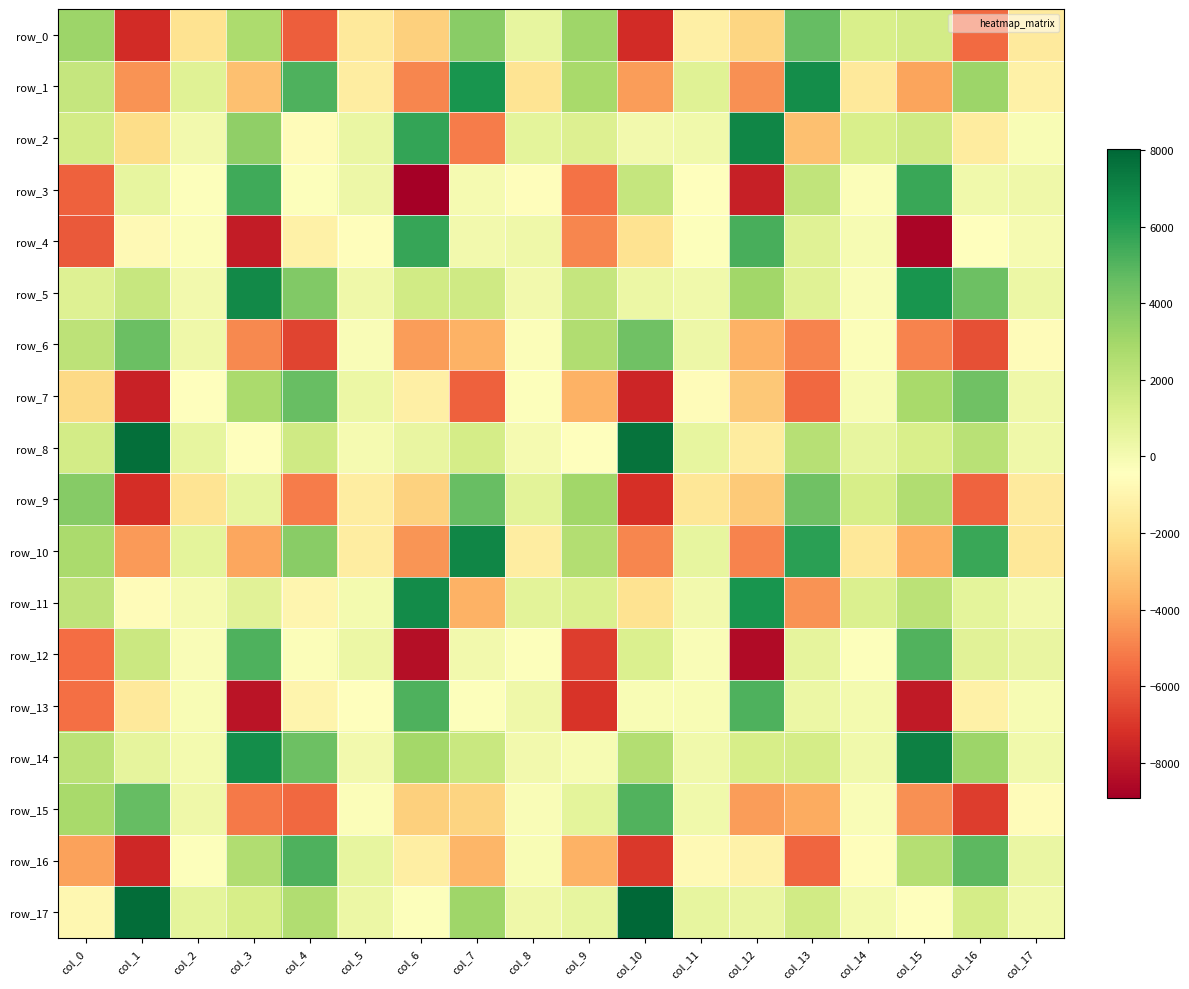

How many values in row_15 are above zero?

6